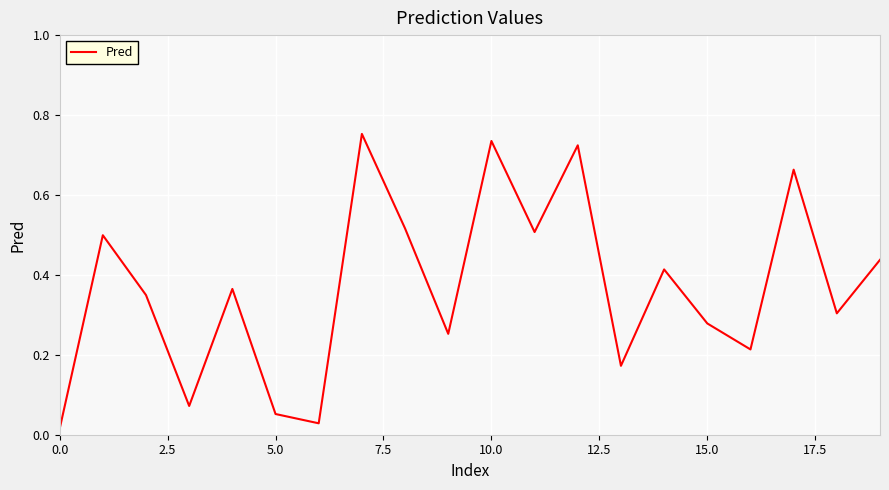

Does the chart display data point markers on the line(s)?

No